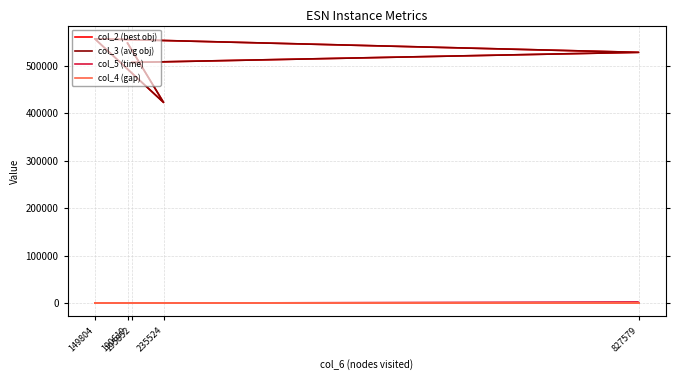

What is the difference between the col_3 (avg obj) values at 235524 and 827579?

105449.6